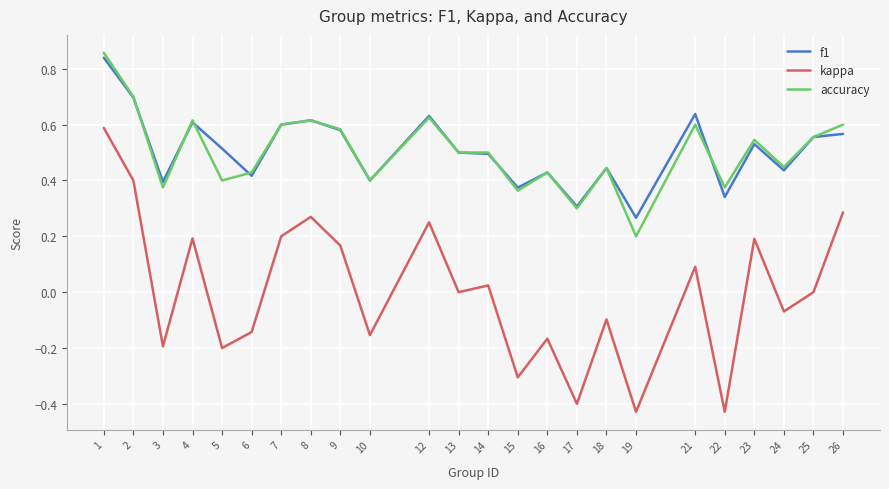

At which label is f1 closest to 0?

19